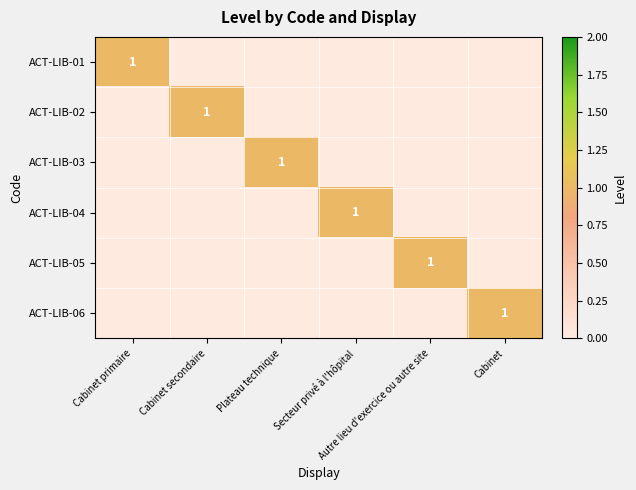

How many distinct data groups are displayed?

6